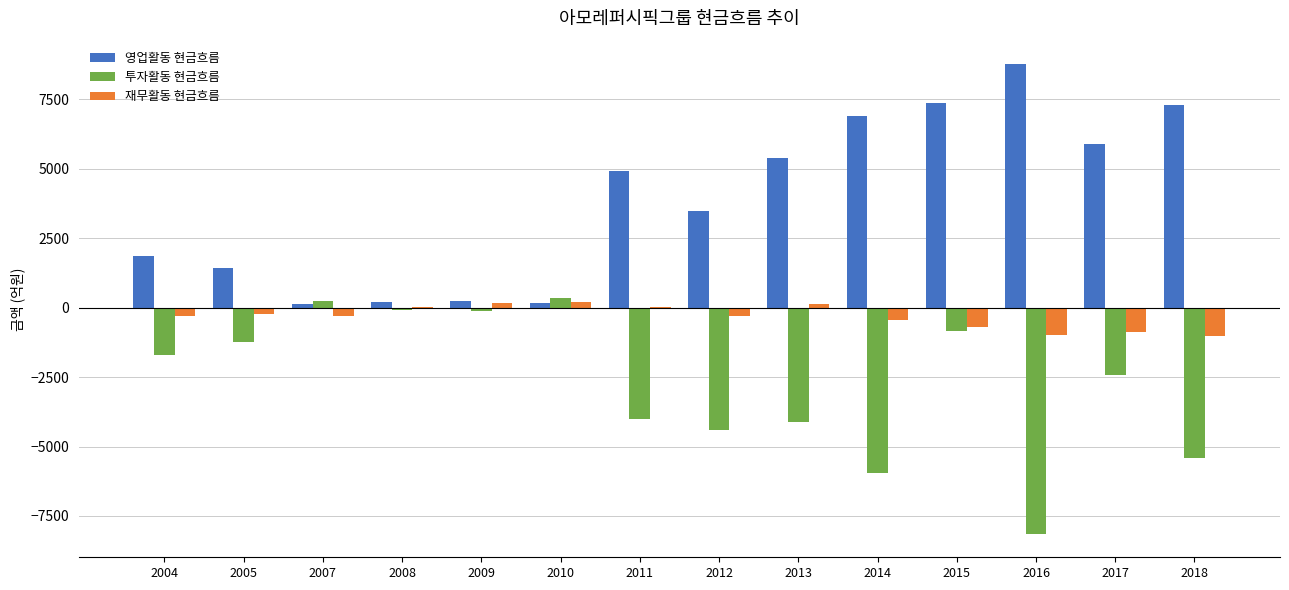

Is it true that 영업활동 현금흐름 equals 2754.6 at 2004?

False